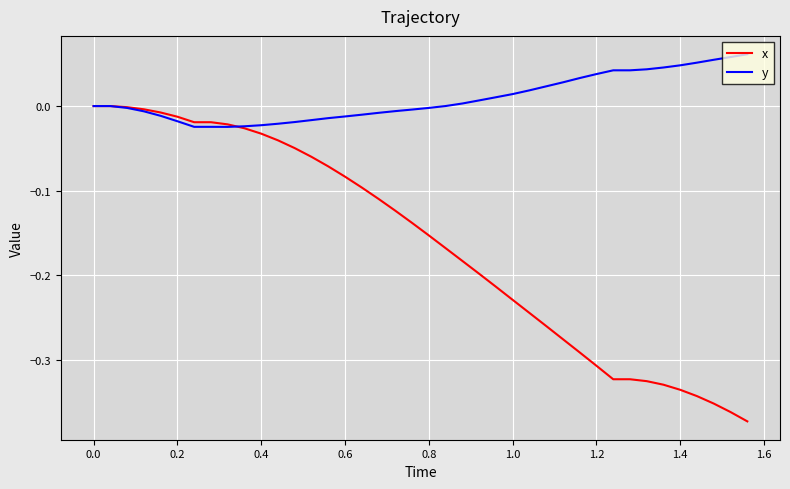

Rank the series by their average value, from highest to lowest.

y, x